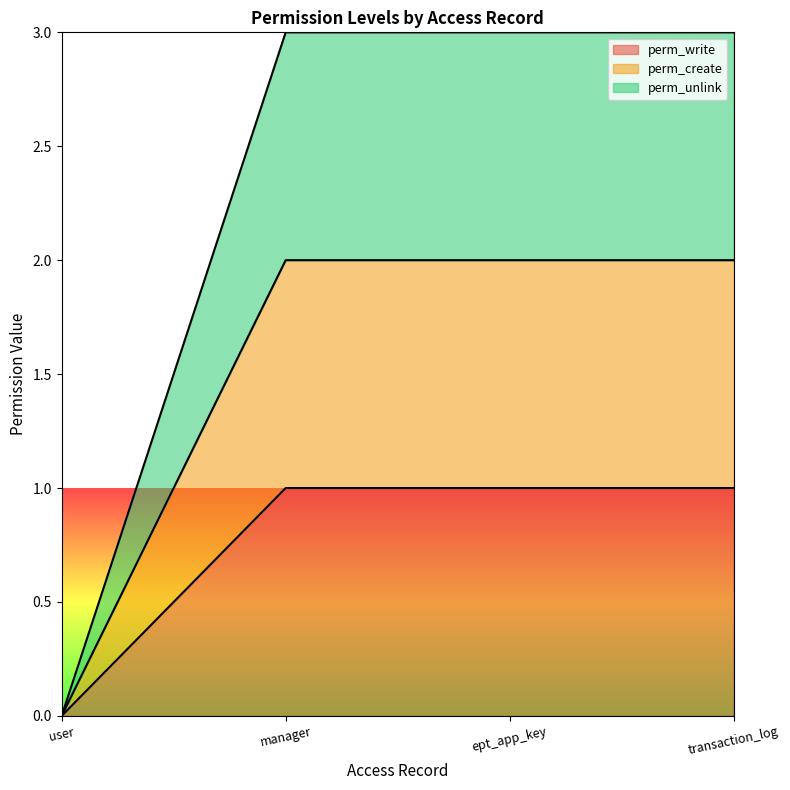

True or false: perm_create has a value of 0 at user.

True